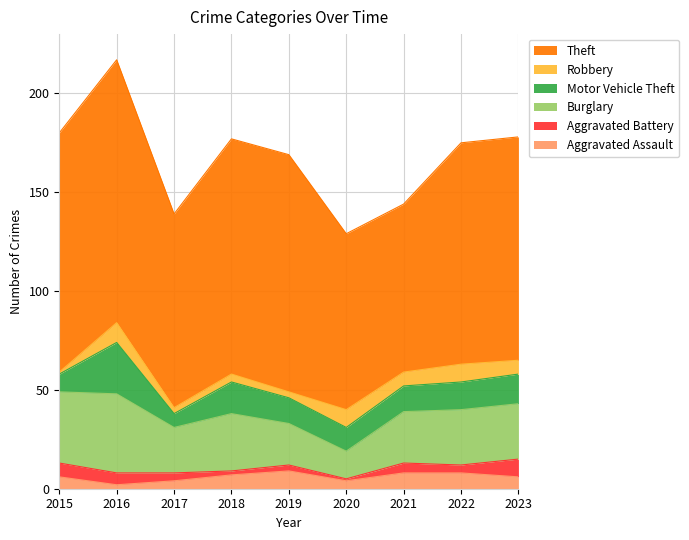

How many values in the Aggravated Assault series are below 6?

3